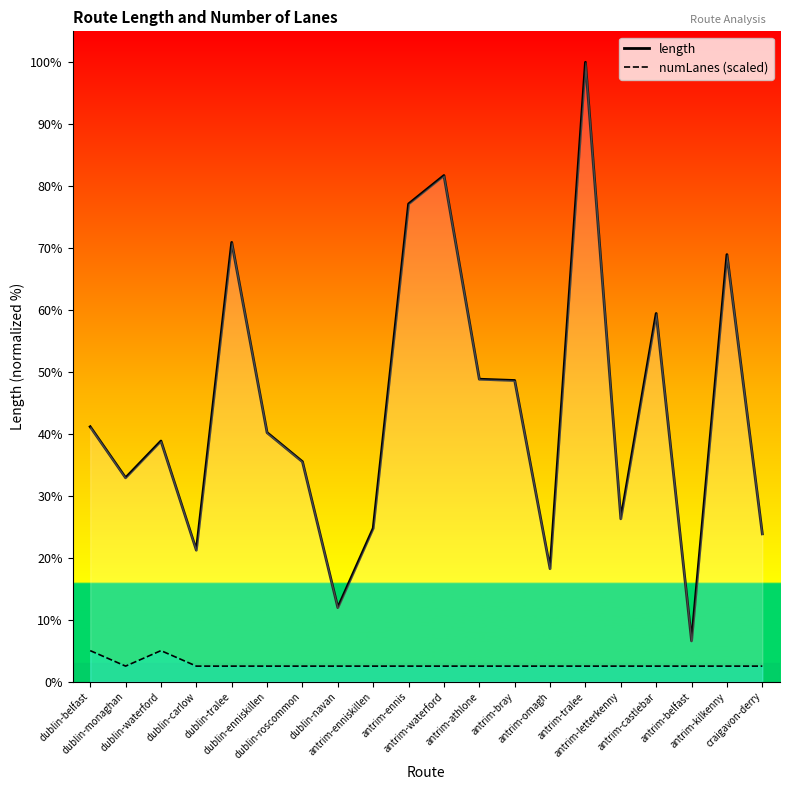

Does the chart have visible grid lines?

No